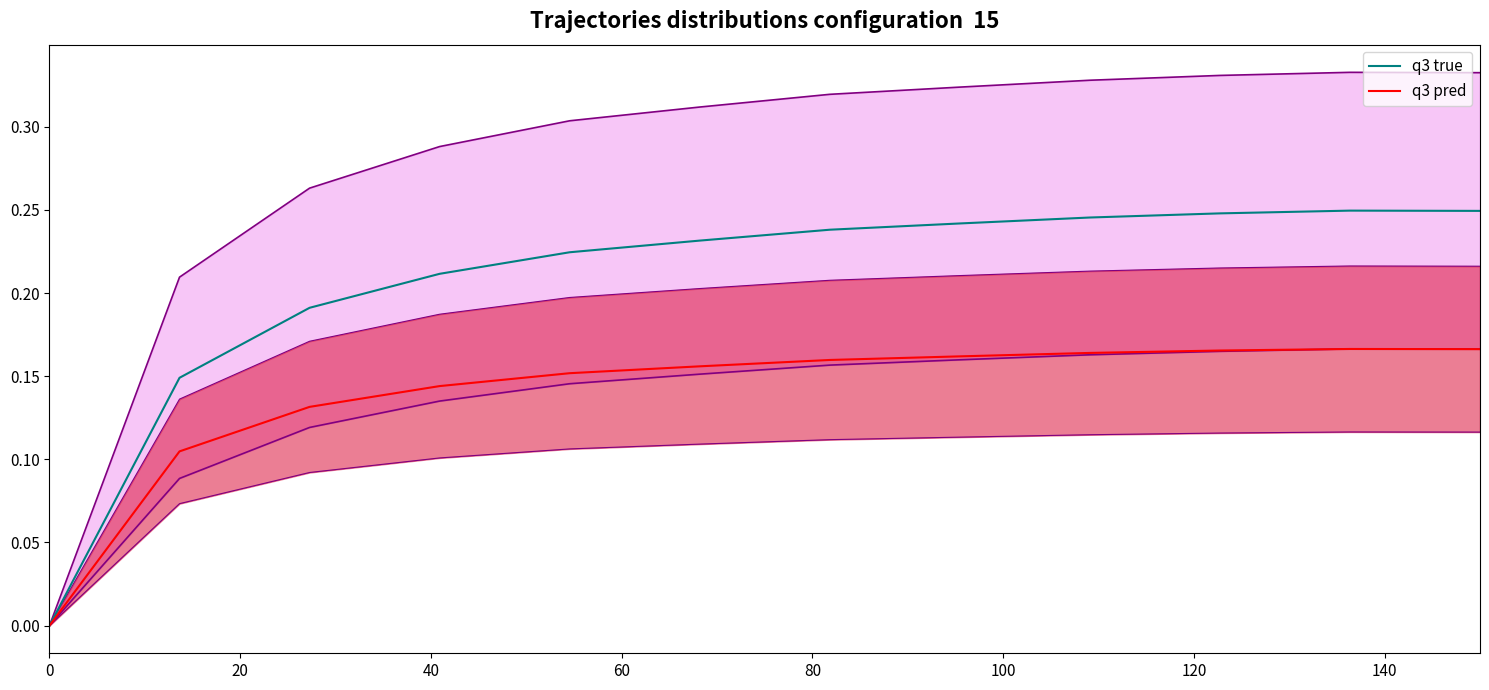

What is the spread (max minus min) of values at 100?

0.1